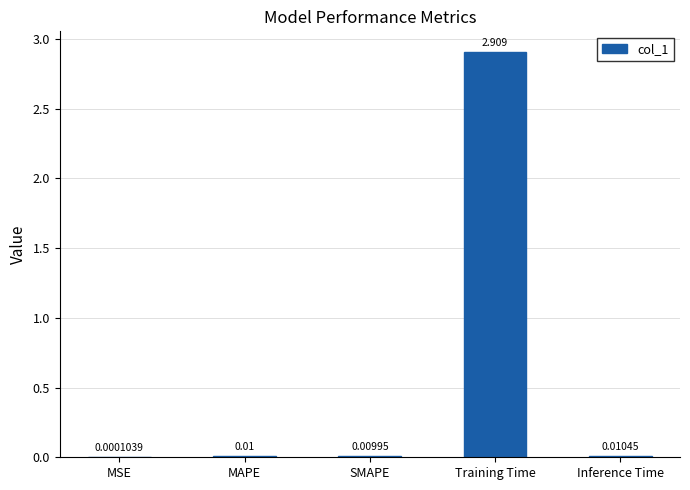

At which category does the chart reach its peak across all series?

Training Time